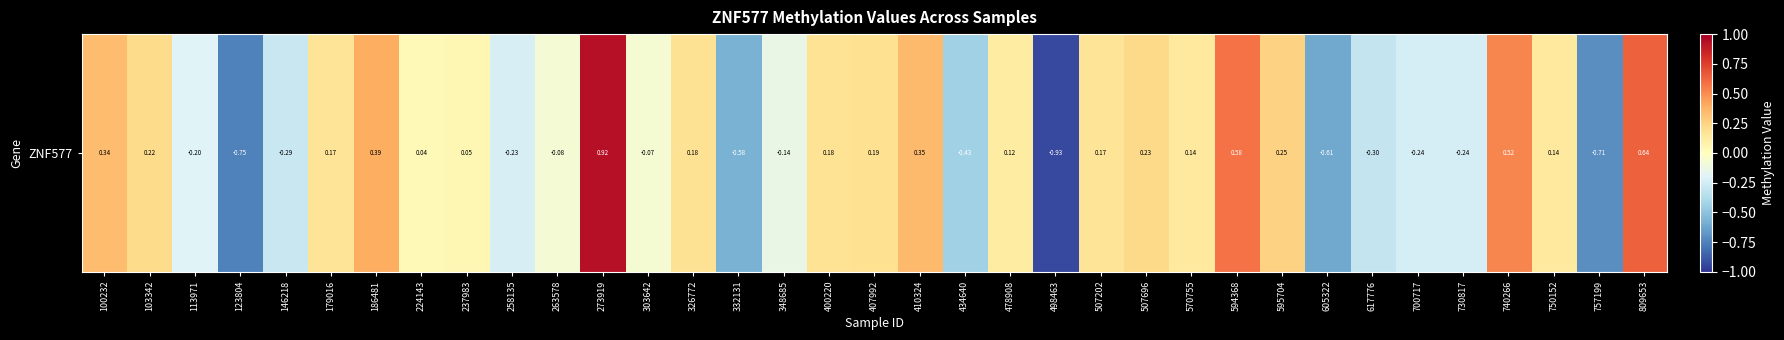

Which has a higher value, 303642 or 273919?

273919